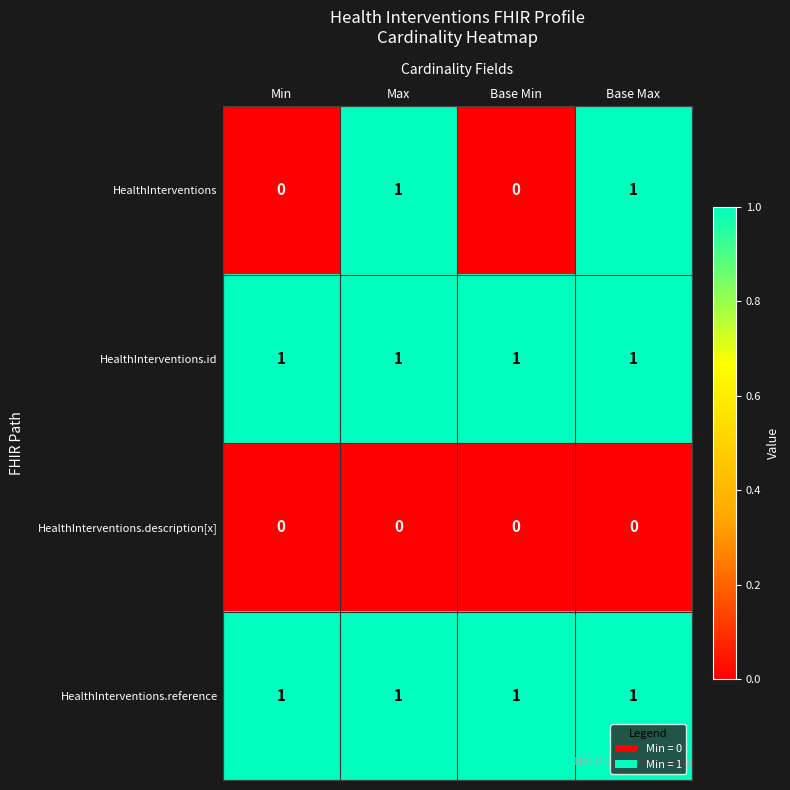

Reading left to right, list all the values displayed in this chart.

HealthInterventions: 0	1	0	1
HealthInterventions.id: 1	1	1	1
HealthInterventions.description[x]: 0	0	0	0
HealthInterventions.reference: 1	1	1	1